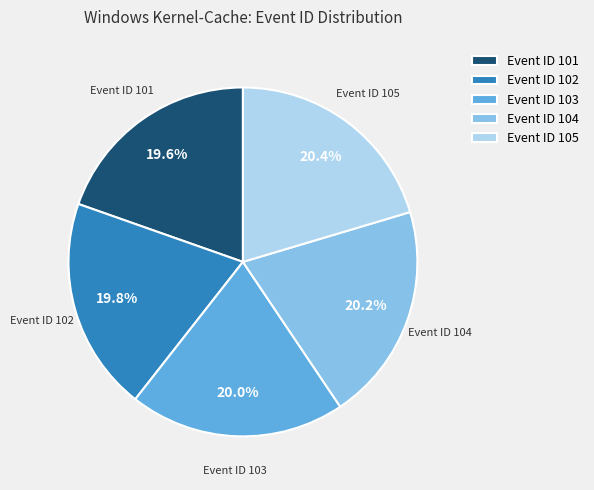

Which has a higher value, Event ID 101 or Event ID 104?

Event ID 104